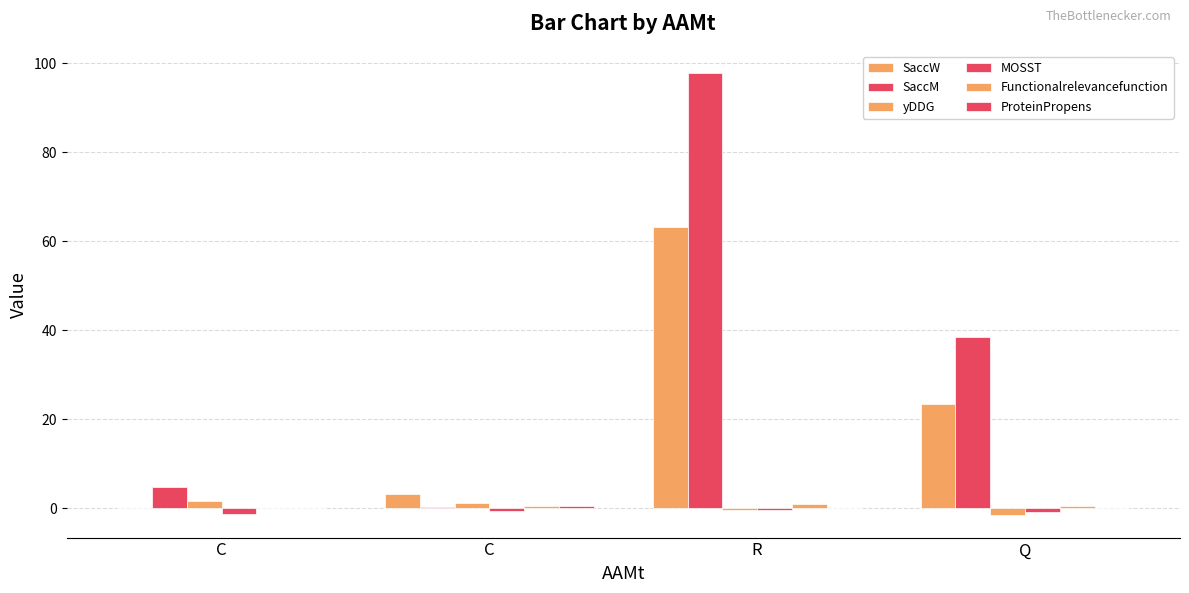

Count the number of data series in this chart.

6